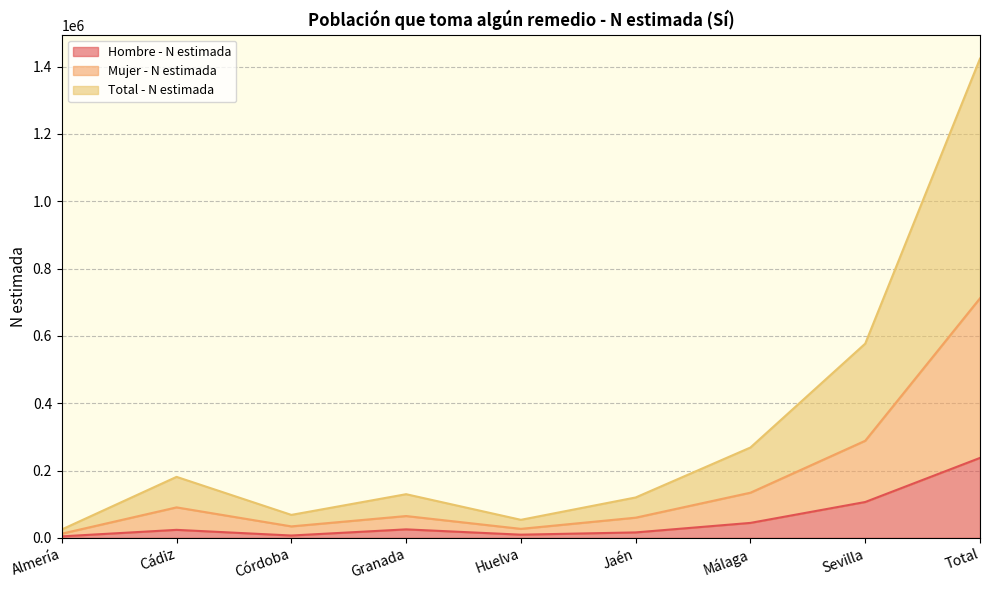

At which label does Hombre - N estimada reach its peak?

Total